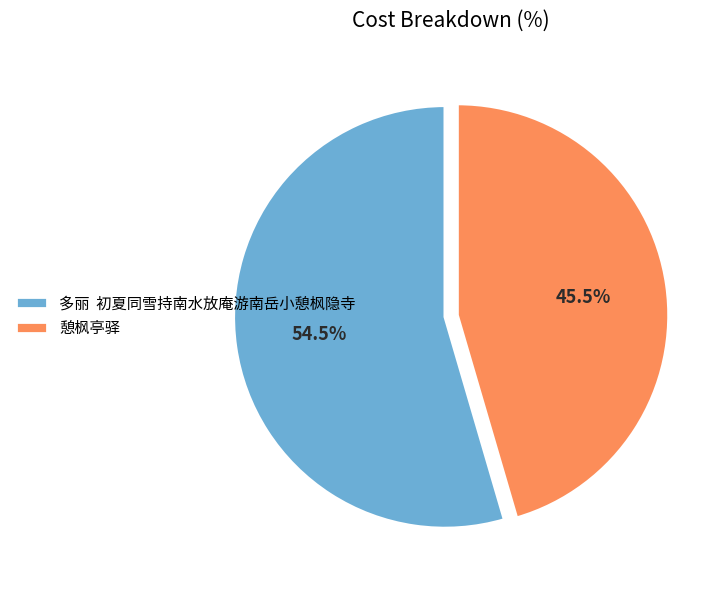

Count the number of slices in the pie.

2